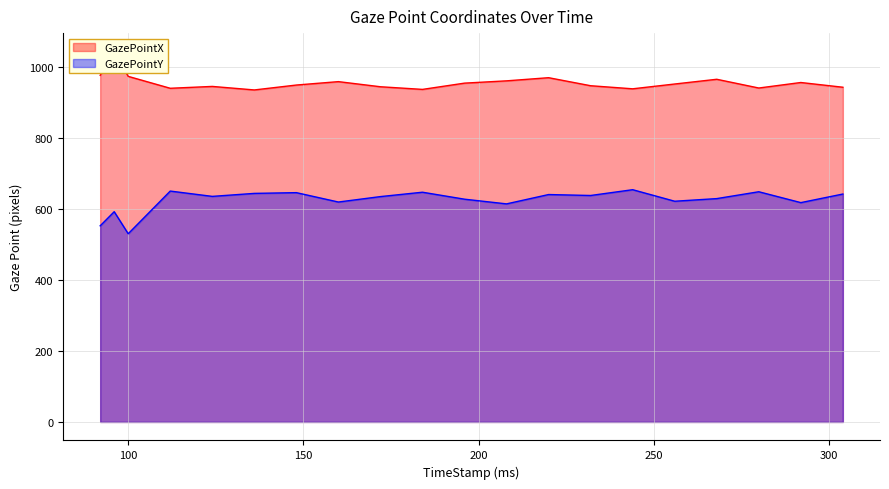

How many interior local peaks does the GazePointX series have?

6